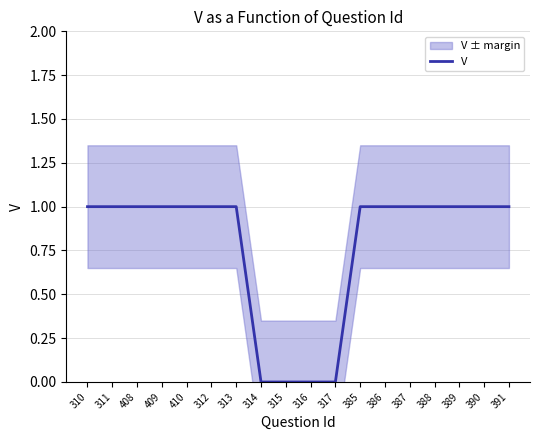

List the labels in order of value, smallest first.

314, 315, 316, 317, 310, 311, 408, 409, 410, 312, 313, 385, 386, 387, 388, 389, 390, 391